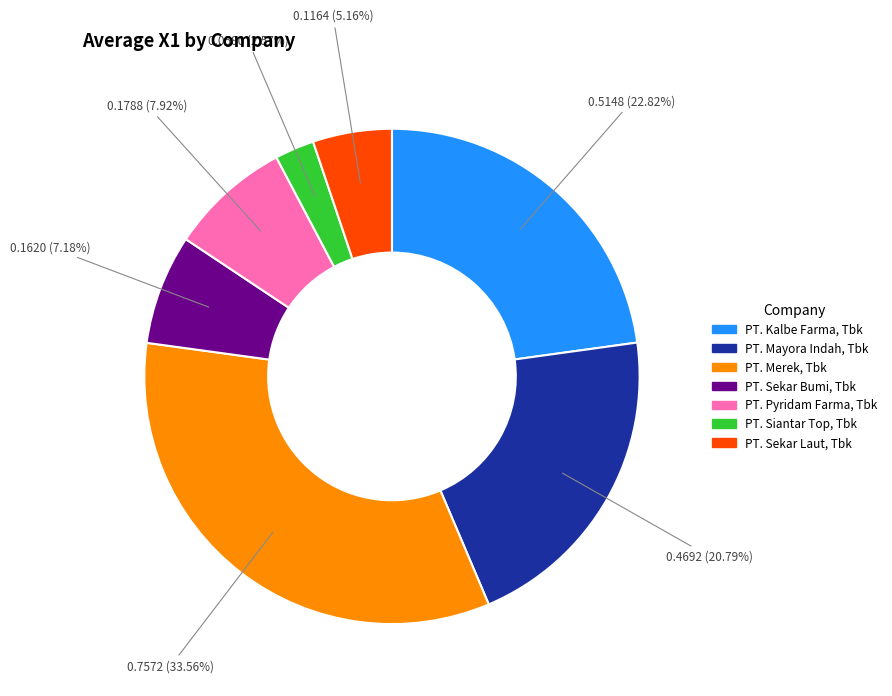

To the nearest percent, what is the average slice percentage?

14%